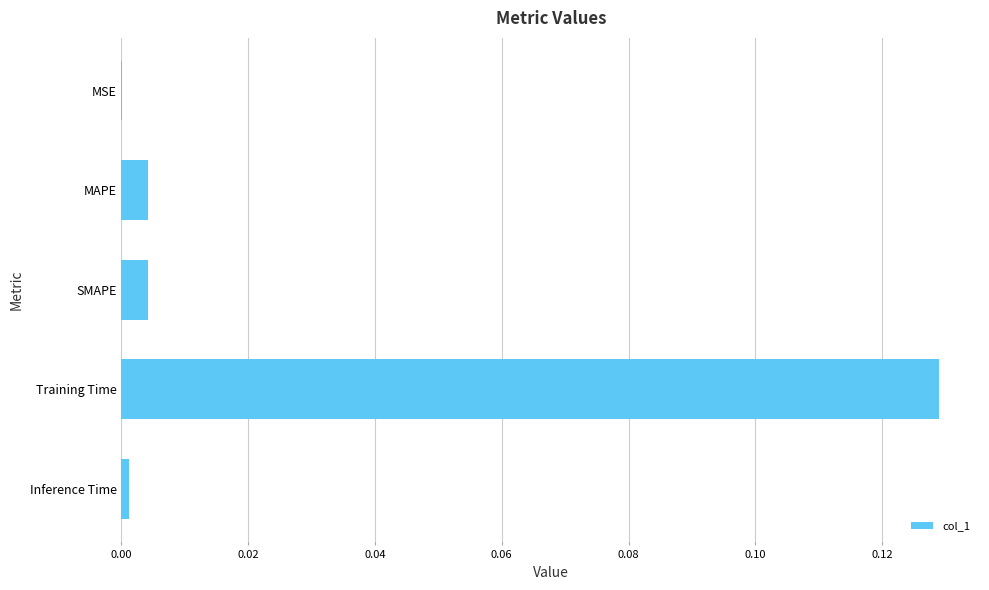

True or false: the data shows 0.0 at MSE.

True